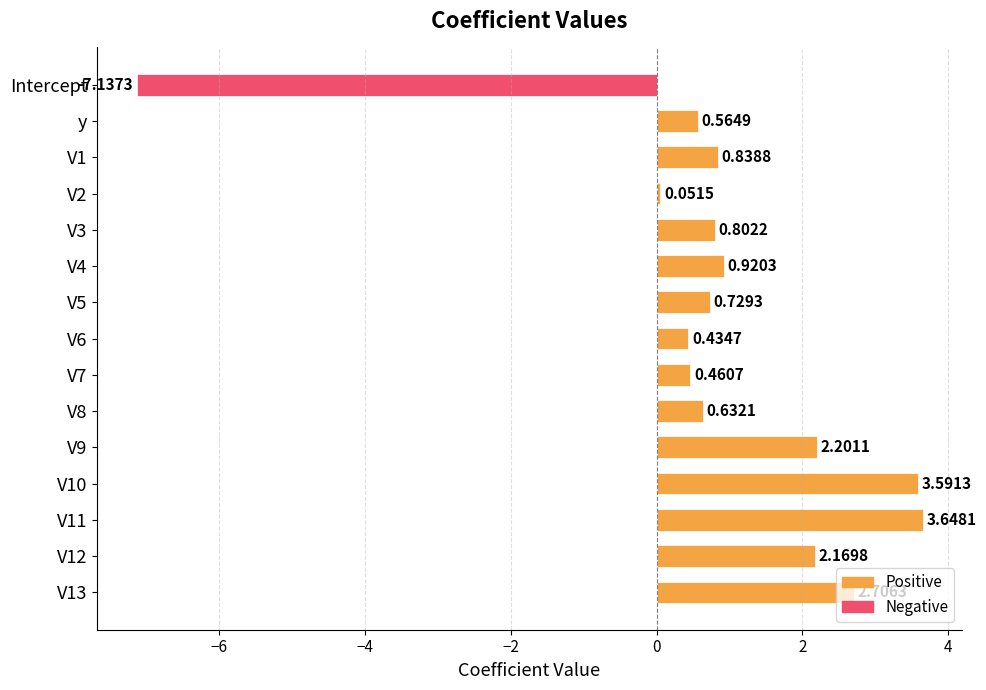

List the labels in order of value, smallest first.

Intercept, V2, V6, V7, y, V8, V5, V3, V1, V4, V12, V9, V13, V10, V11